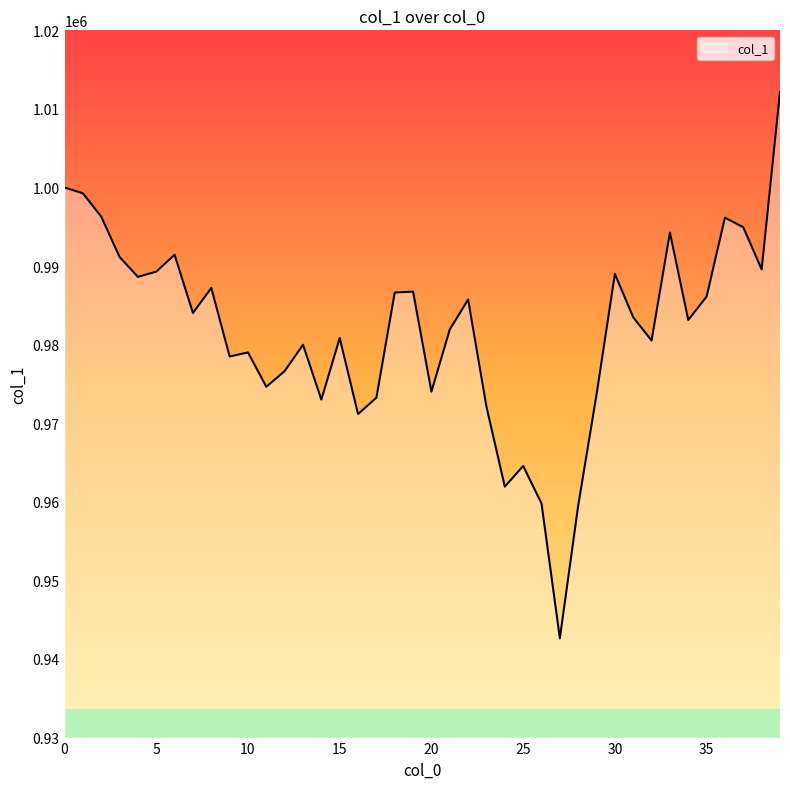

What is the difference between the maximum and minimum values?

69510.6